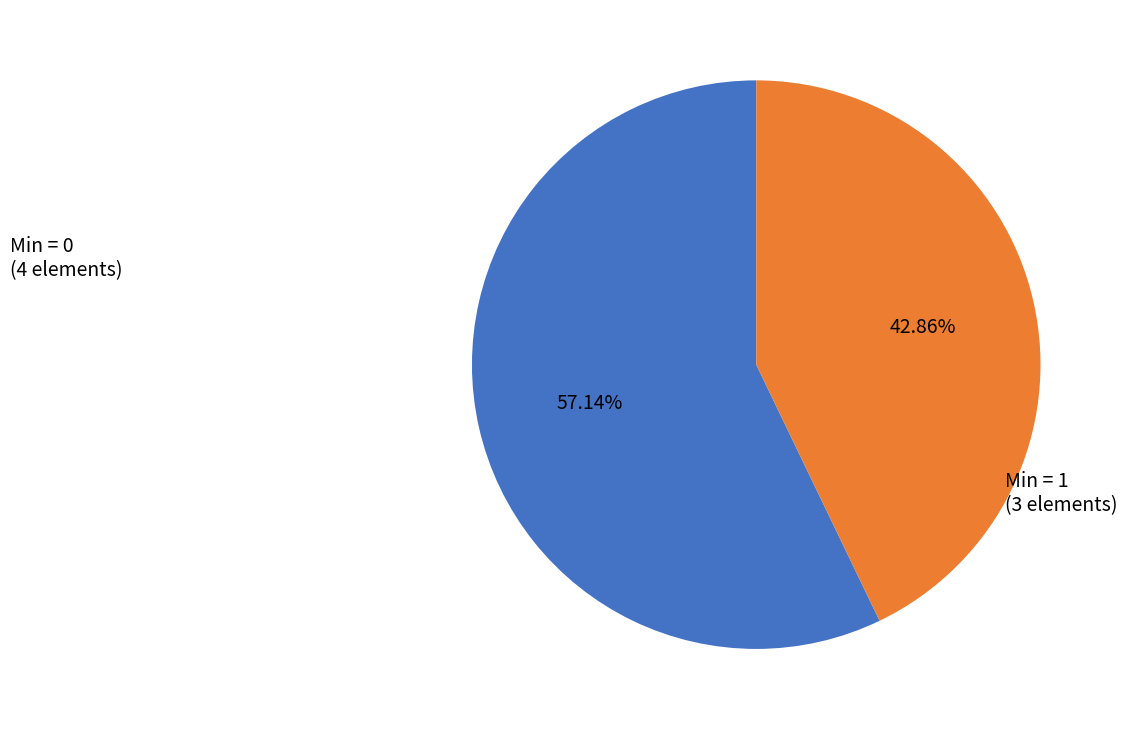

What is the ratio of the value at Min = 0 (4 elements) to the value at Min = 1 (3 elements)?

1.3